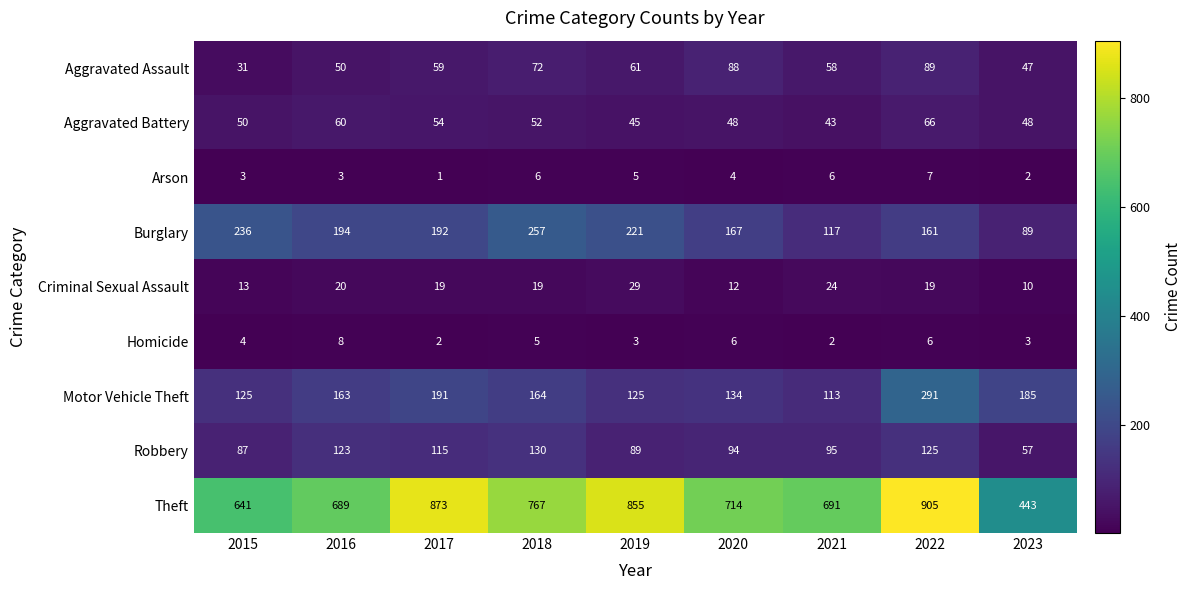

Between 2015 and 2023, which series saw the biggest shift?

Theft